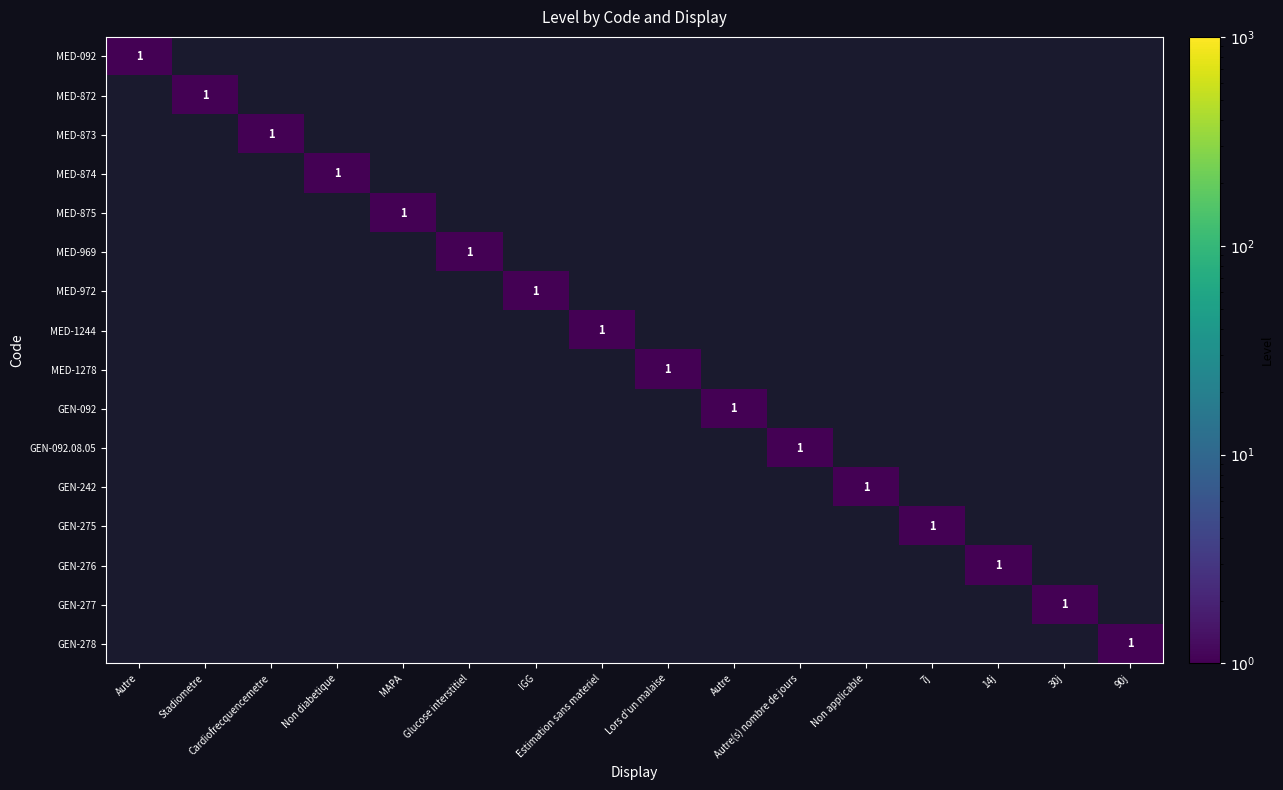

The value of MED-1278 at 30j is 0. True or false?

True